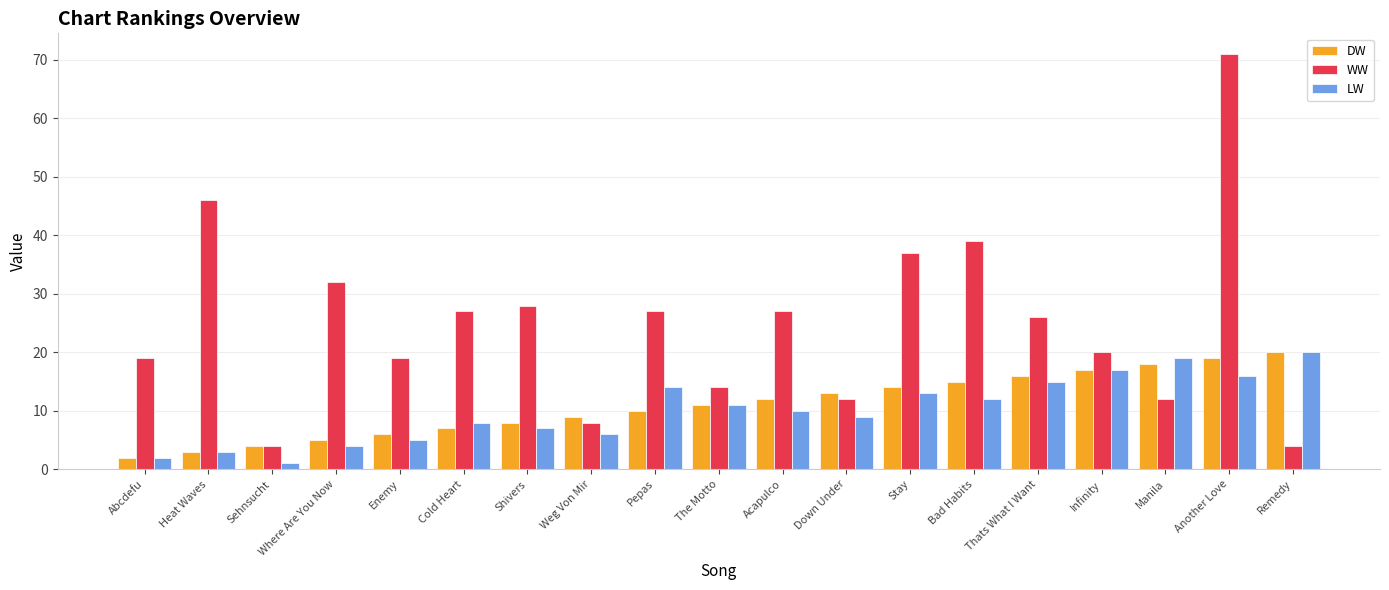

Which category has the highest value in the LW series?

Remedy